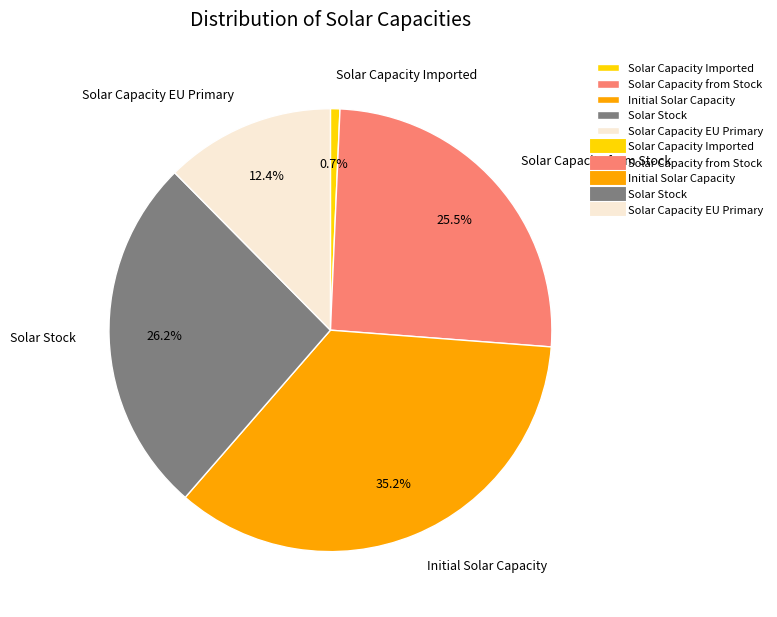

Between Solar Stock and Solar Capacity EU Primary, which is larger?

Solar Stock